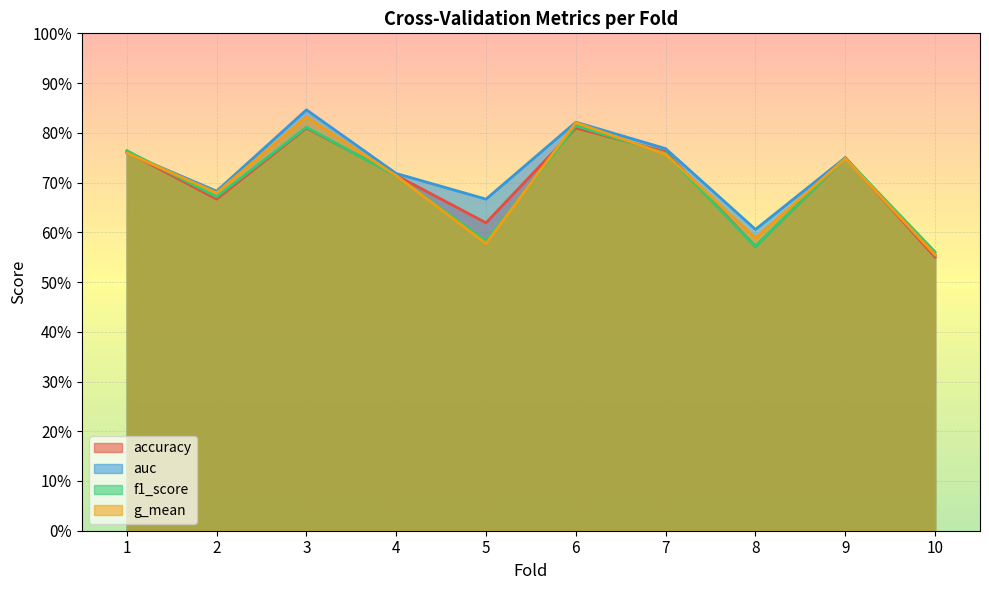

Between 8 and 10, which is larger?

8